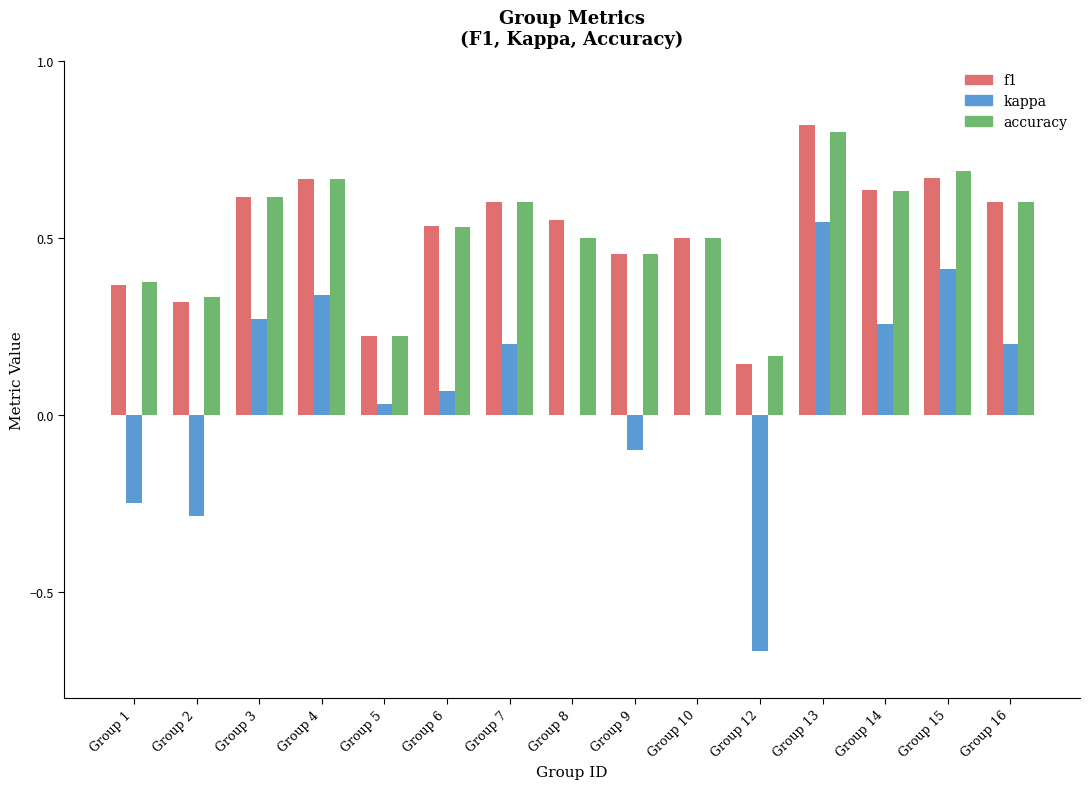

Between Group 2 and Group 13, which series saw the biggest shift?

kappa